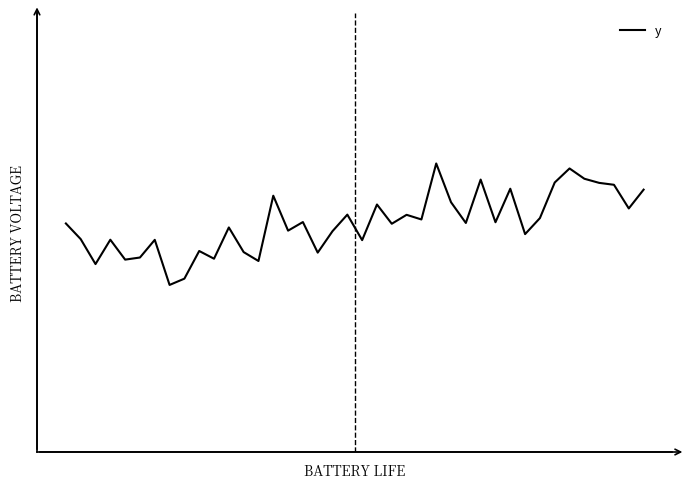

Does the chart display data point markers on the line(s)?

No